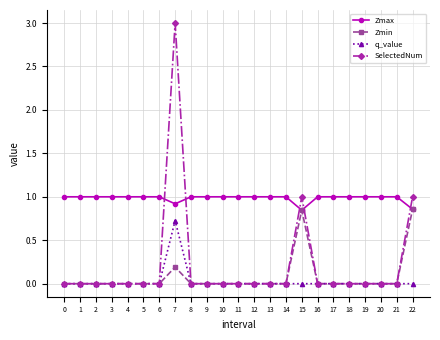

How many data points does each series have?

23